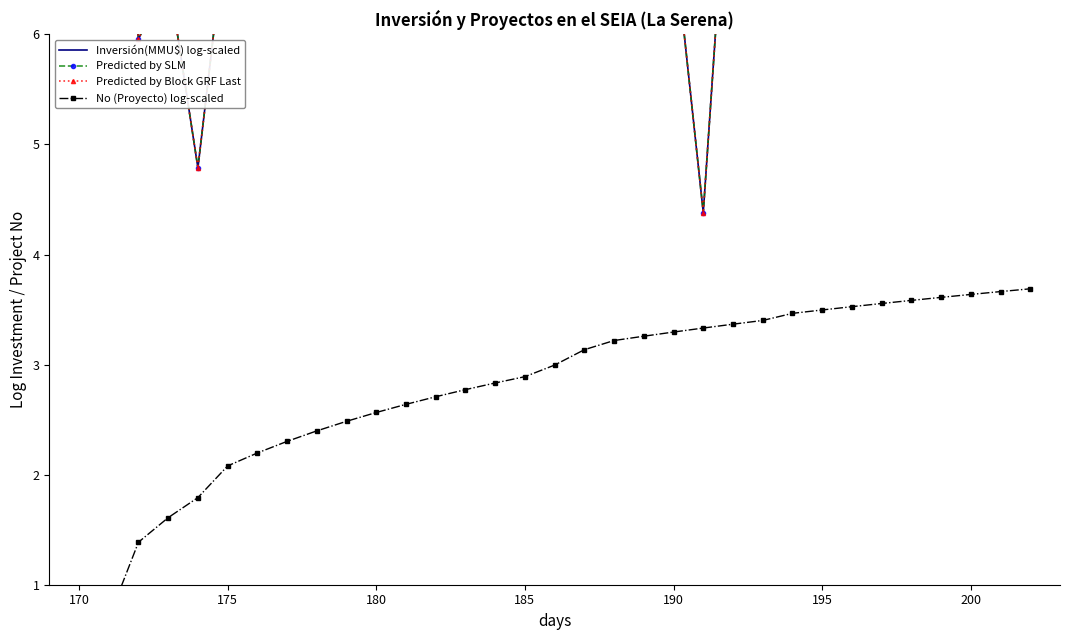

Which category has the lowest value across all series?

170